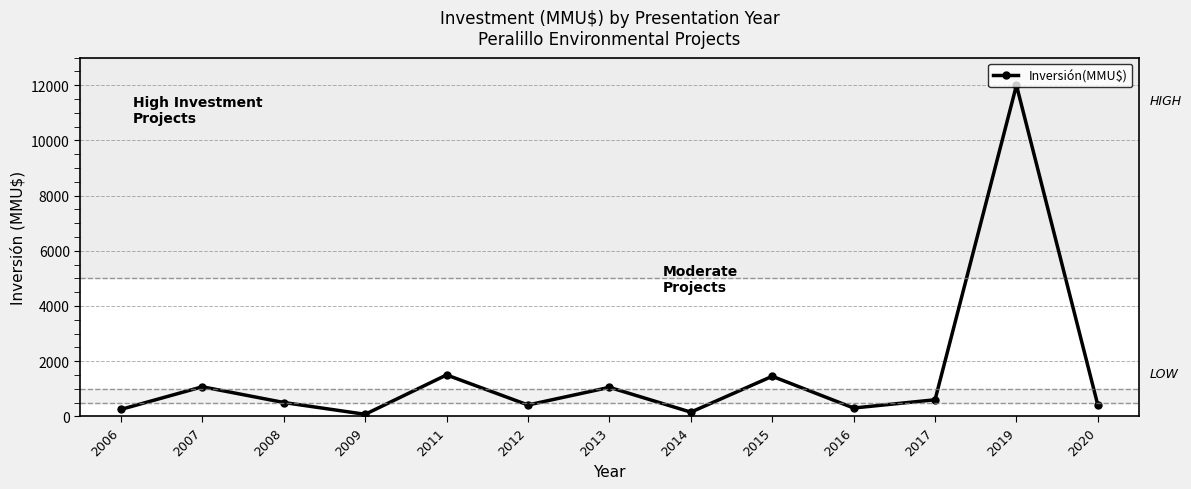

What is the sum of all values?

19751